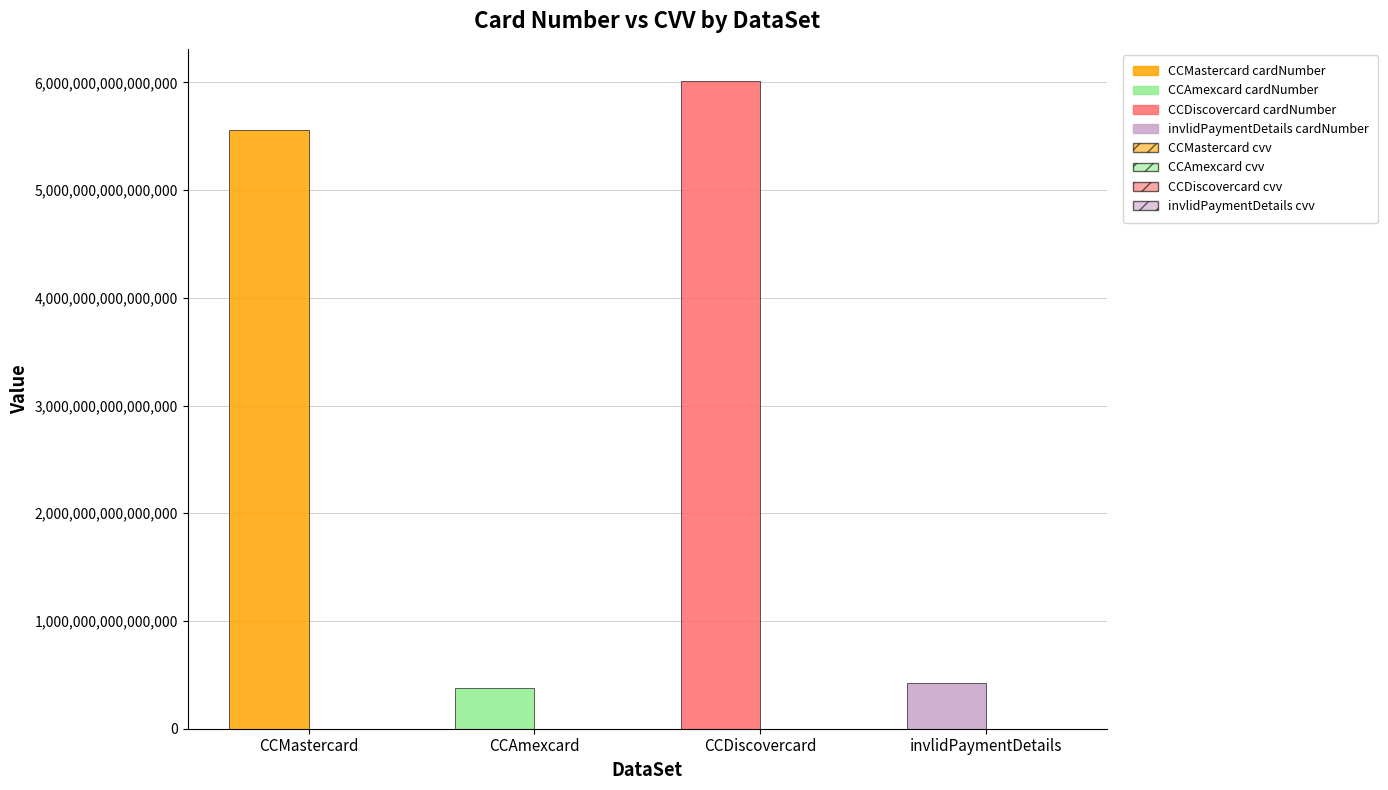

Which category has the highest value across all series?

CCDiscovercard